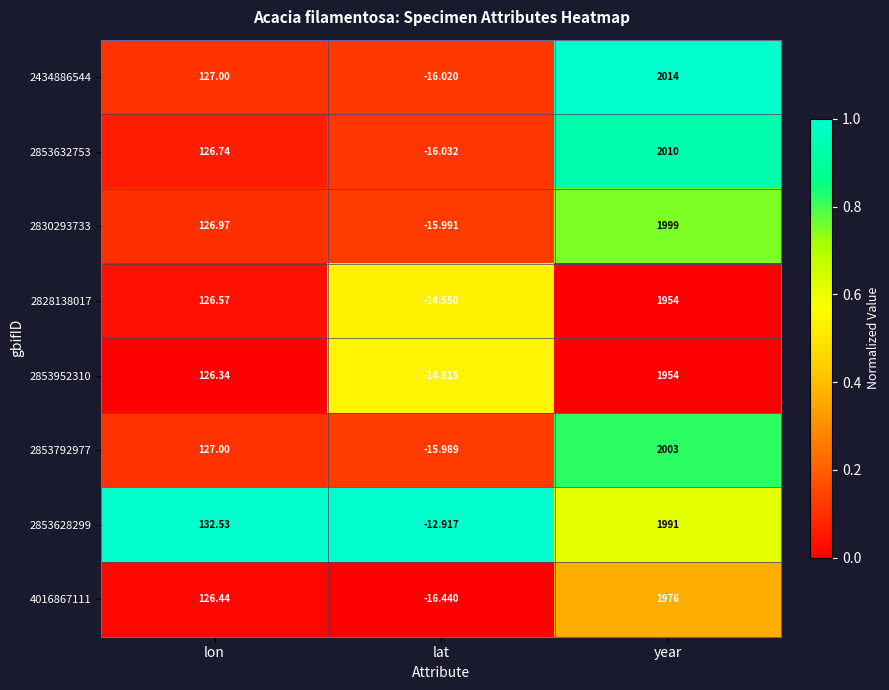

Between lon and year, which series saw the biggest shift?

2434886544